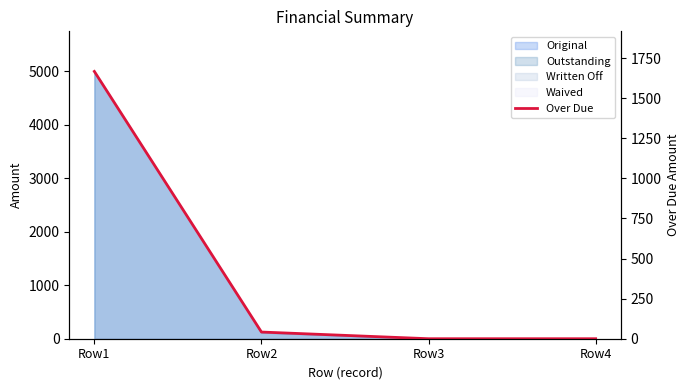

Reading left to right, list all the values displayed in this chart.

Row1=1666.7	Row2=41.7	Row3=0.0	Row4=0.0